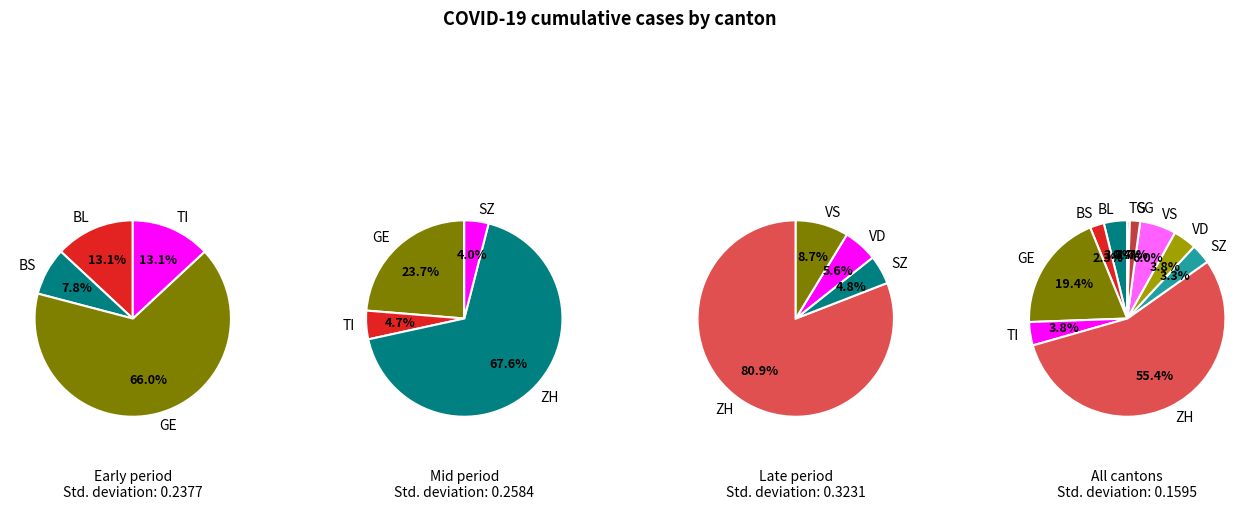

Is it true that 12 is 2% of the pie?

True